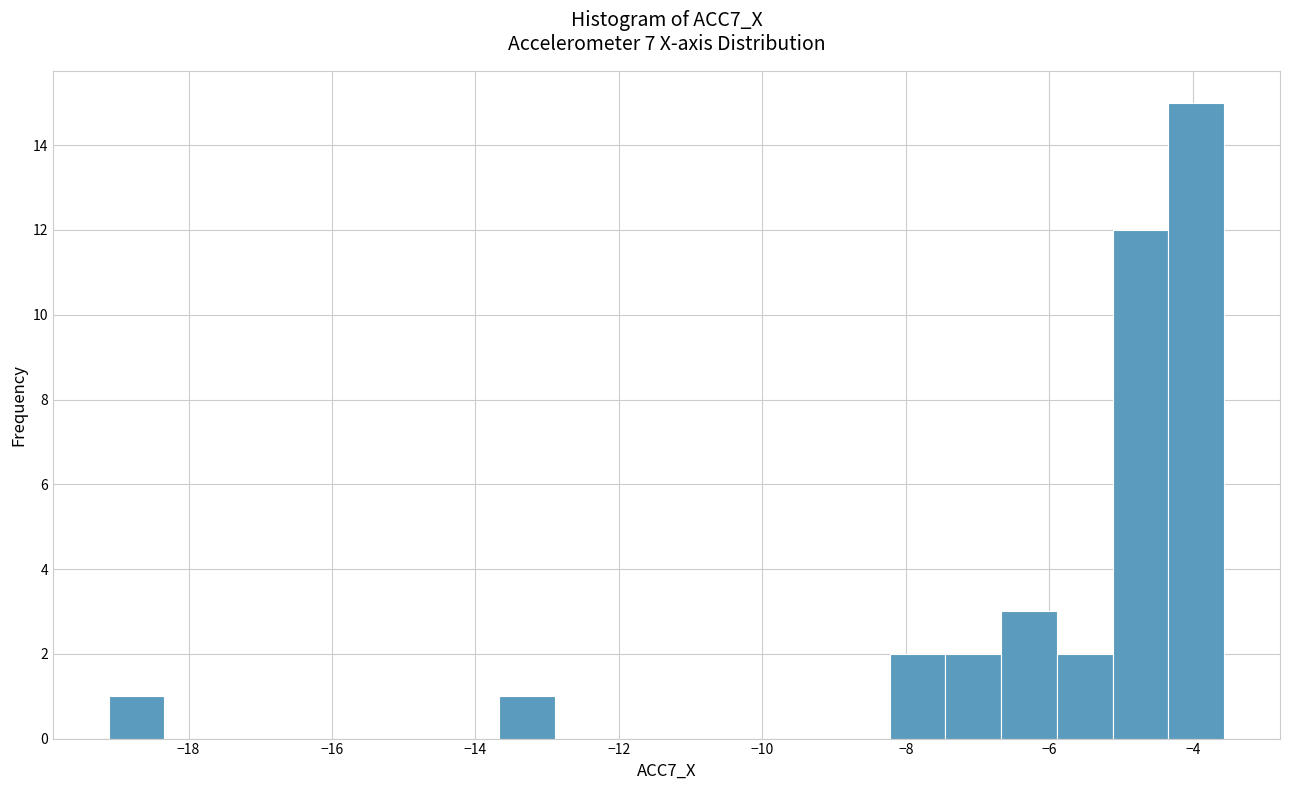

Read against the x-axis, roughly where is the centre of the tallest bar?

-4.0